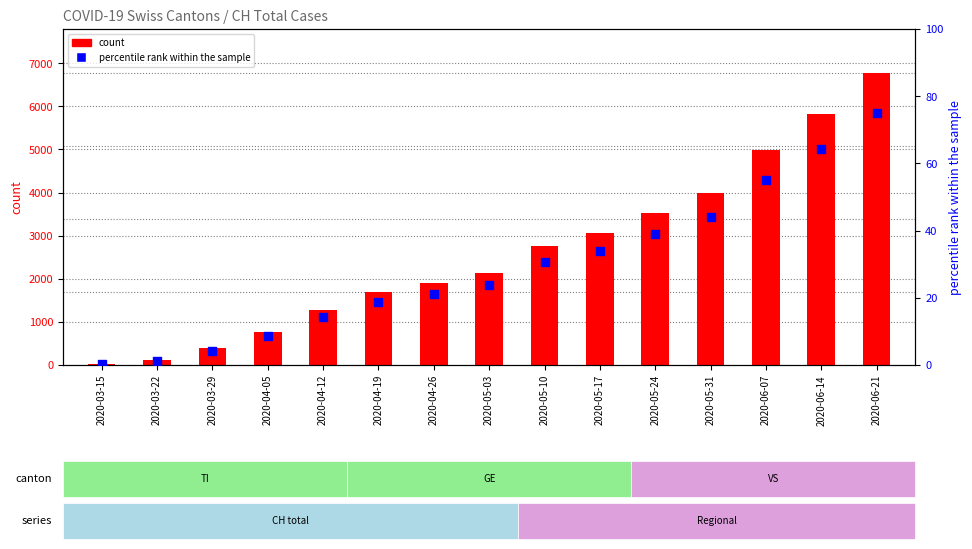

What are all the series names shown in the legend?

count, percentile rank within the sample